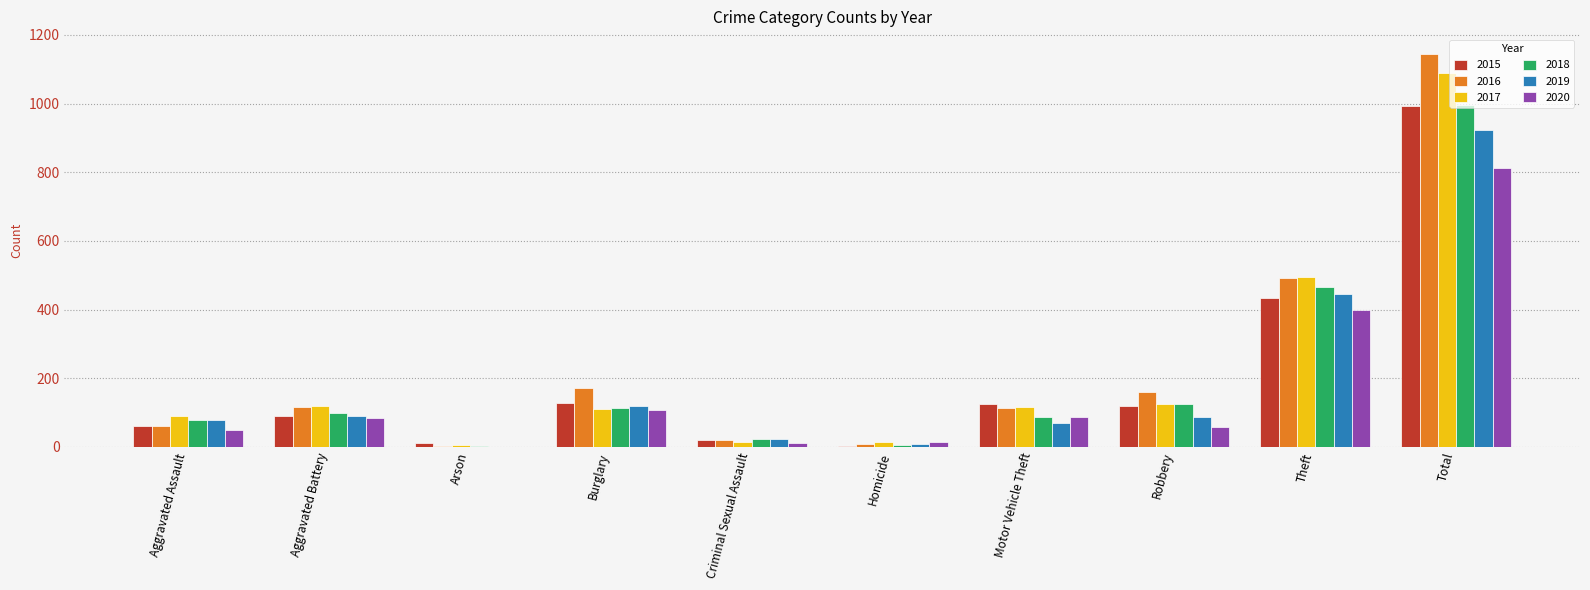

At which label does 2016 reach its peak?

Total